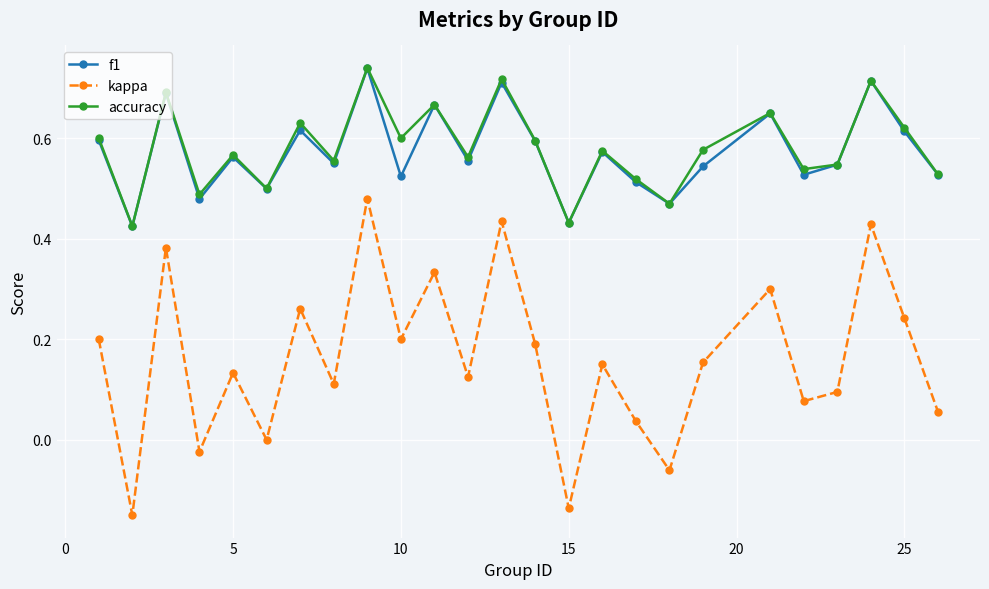

True or false: kappa and f1 cross at least once.

False